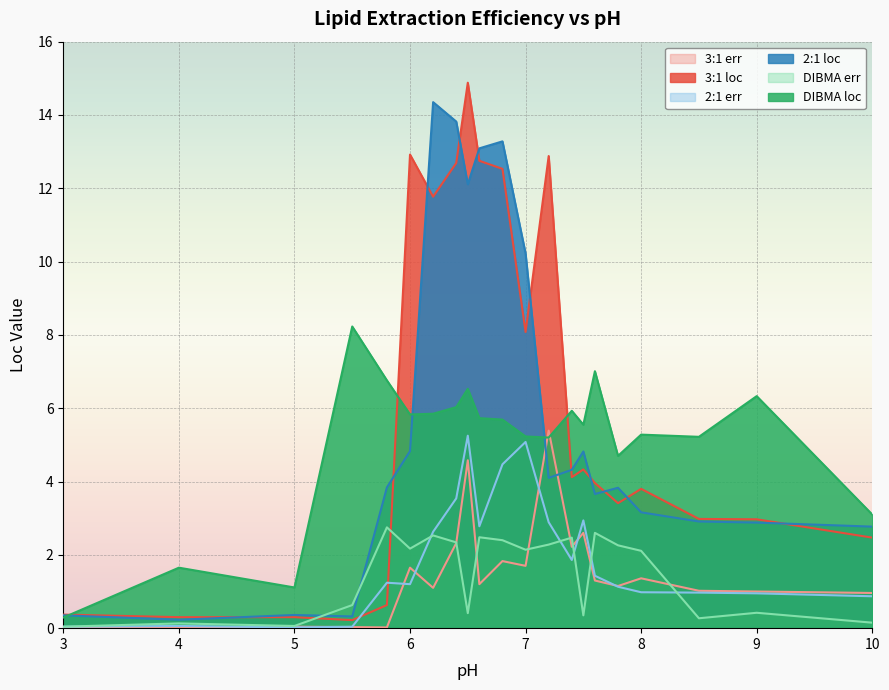

How many series are shown in this chart?

6